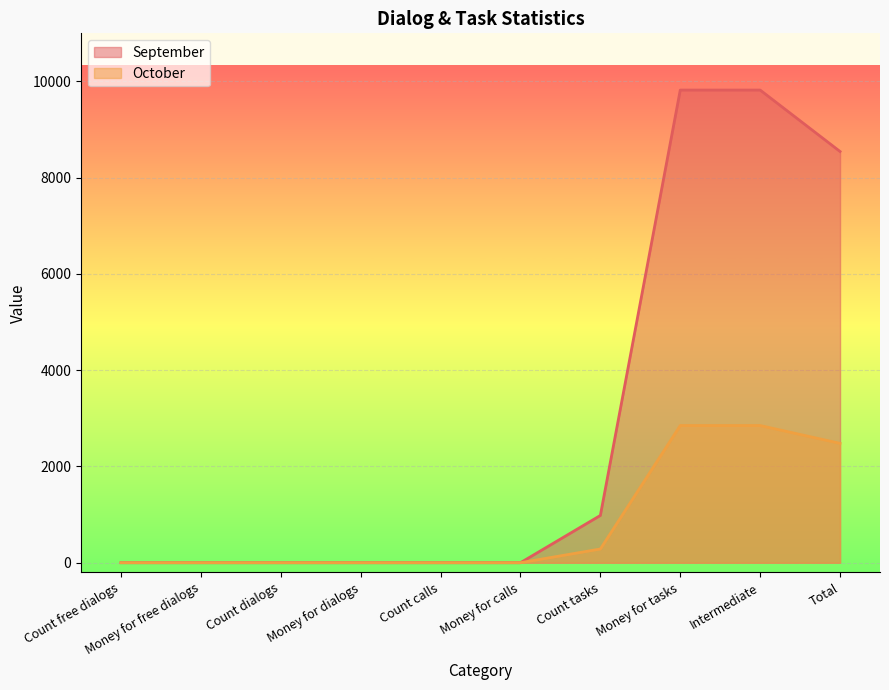

Is it true that October equals 0.0 at Count calls?

True